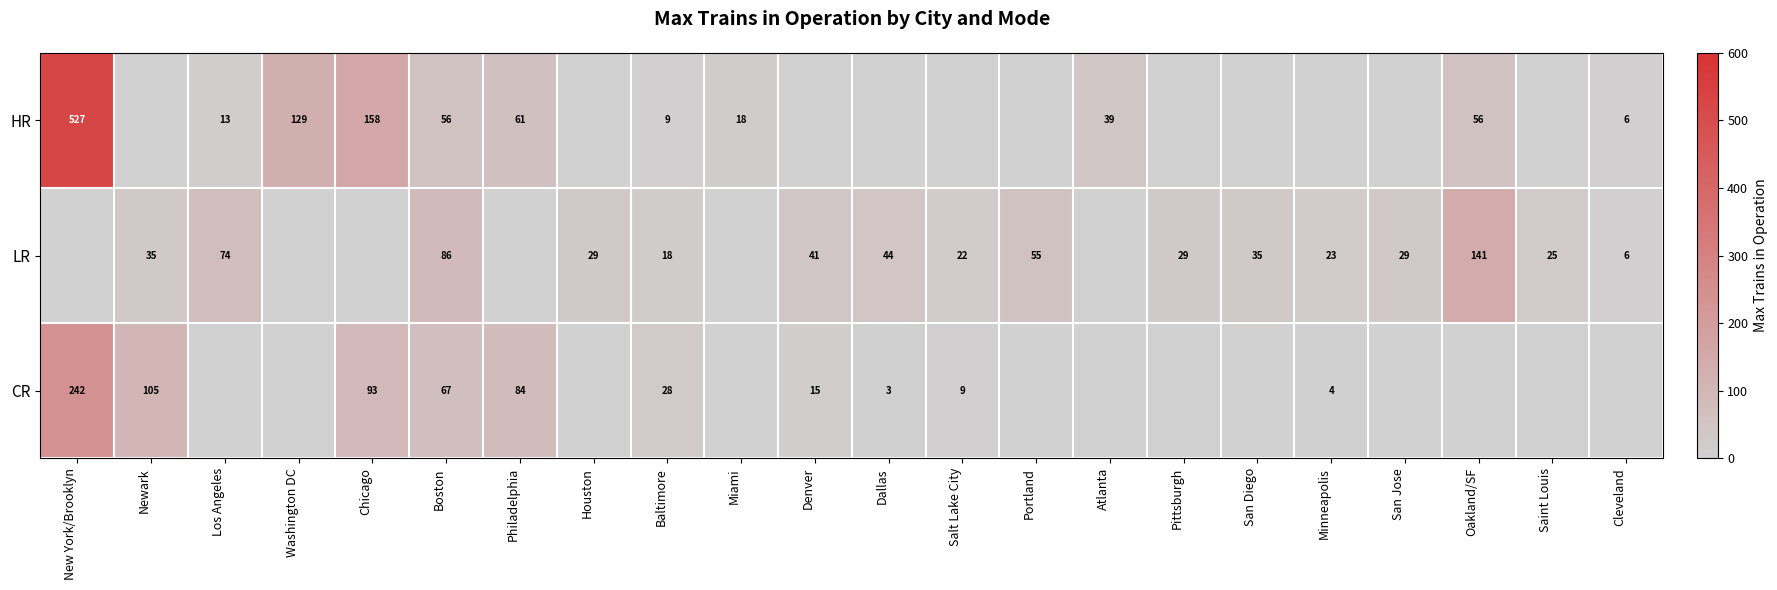

The value of CR at Baltimore is 28. True or false?

True